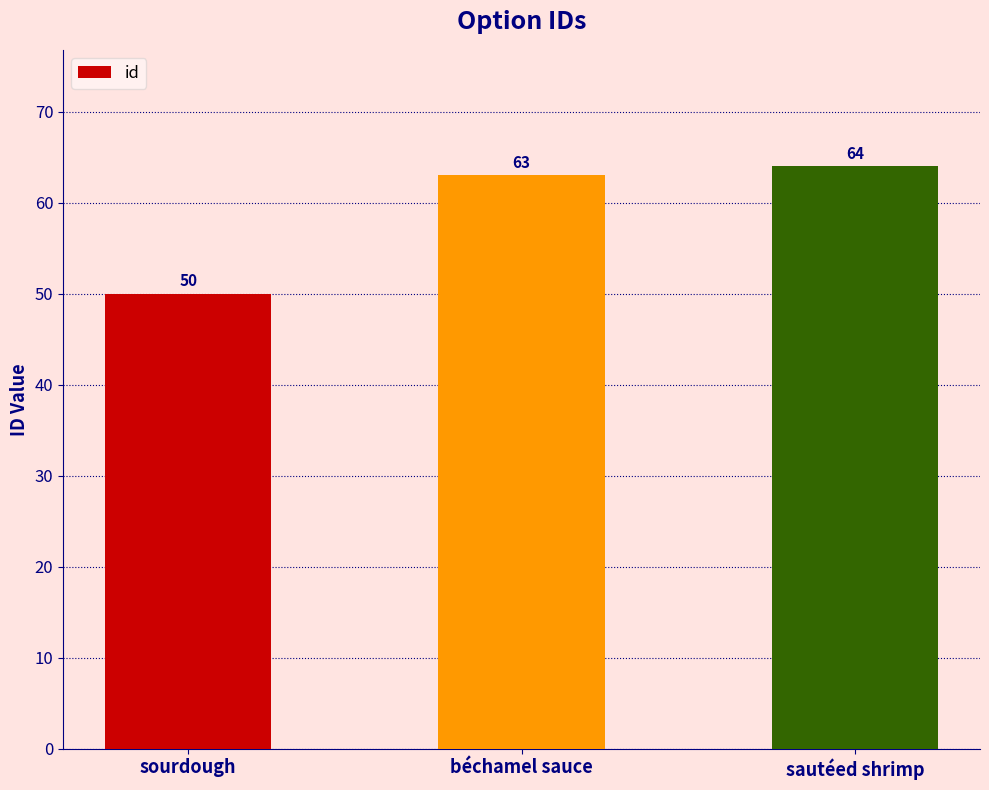

What position from the left is sautéed shrimp?

3